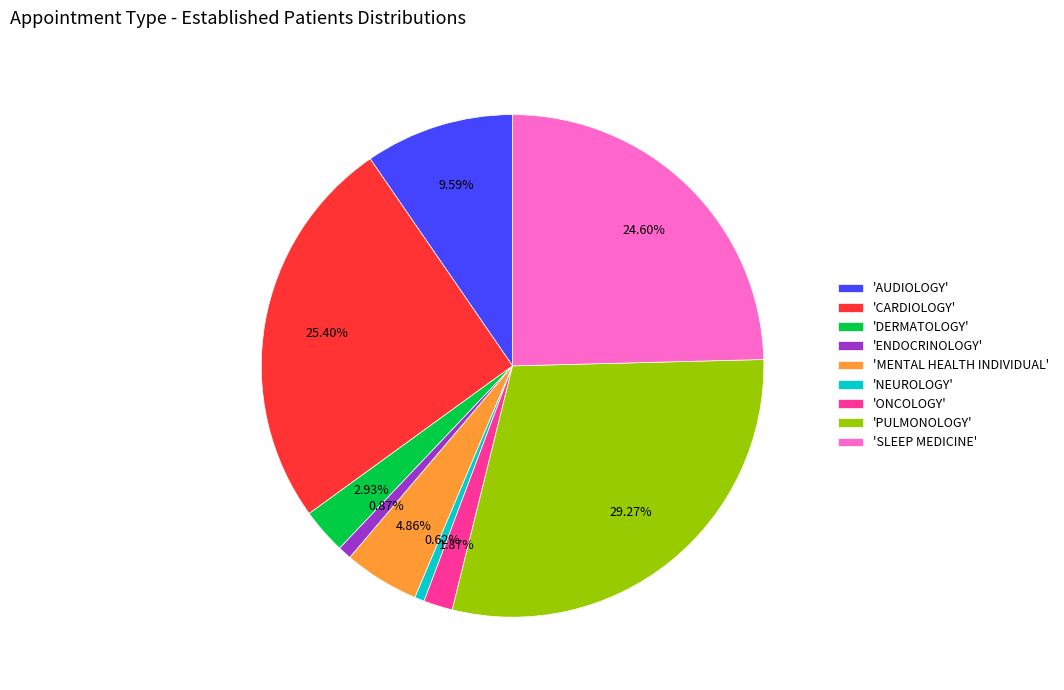

Is there a majority slice in this chart?

No